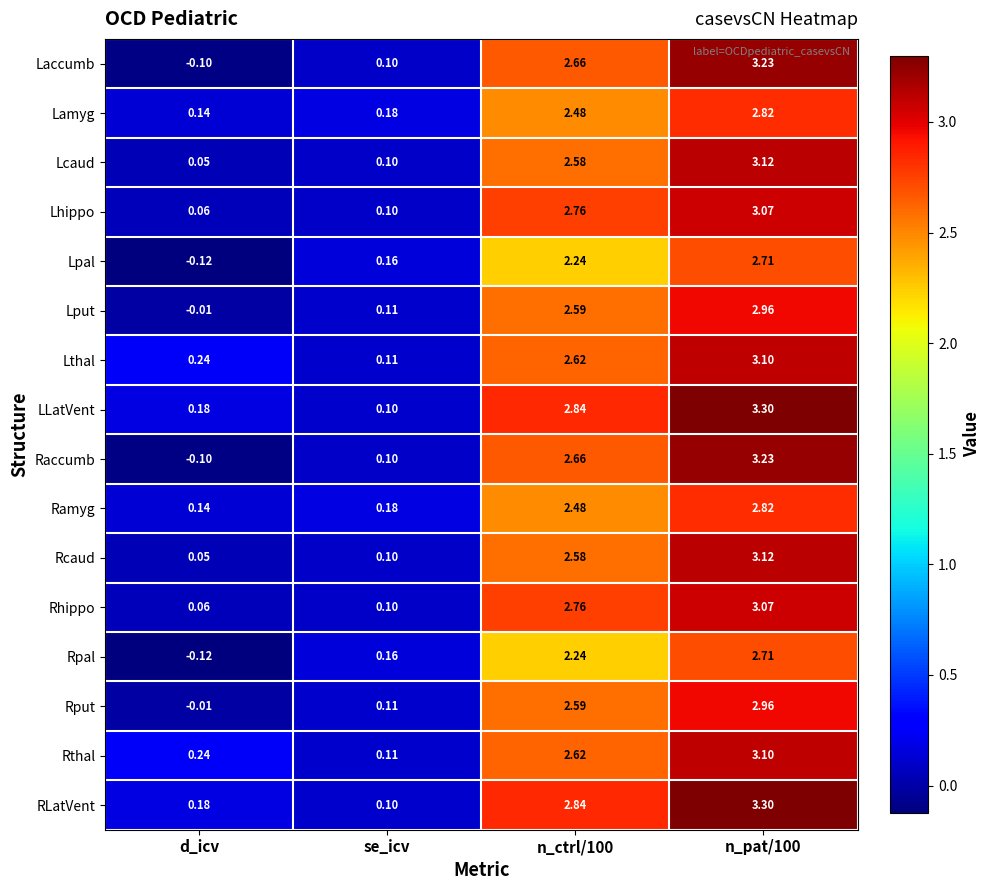

At how many categories does at least one series exceed 1?

2